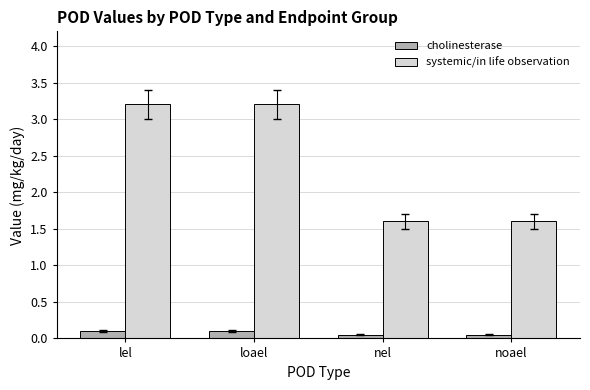

The value of cholinesterase at nel is 0.1. True or false?

True